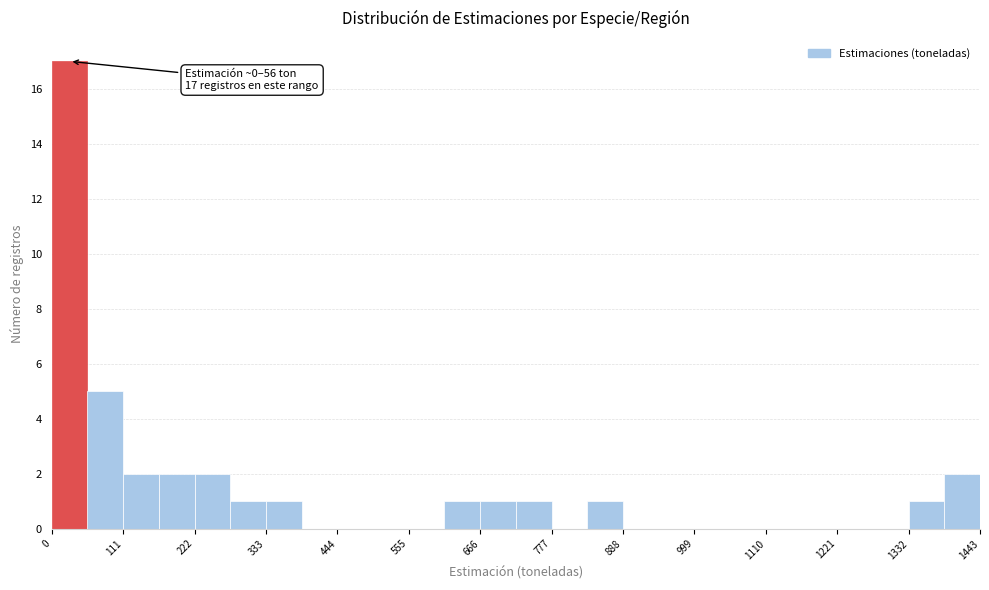

Read against the x-axis, roughly where is the centre of the tallest bar?

20